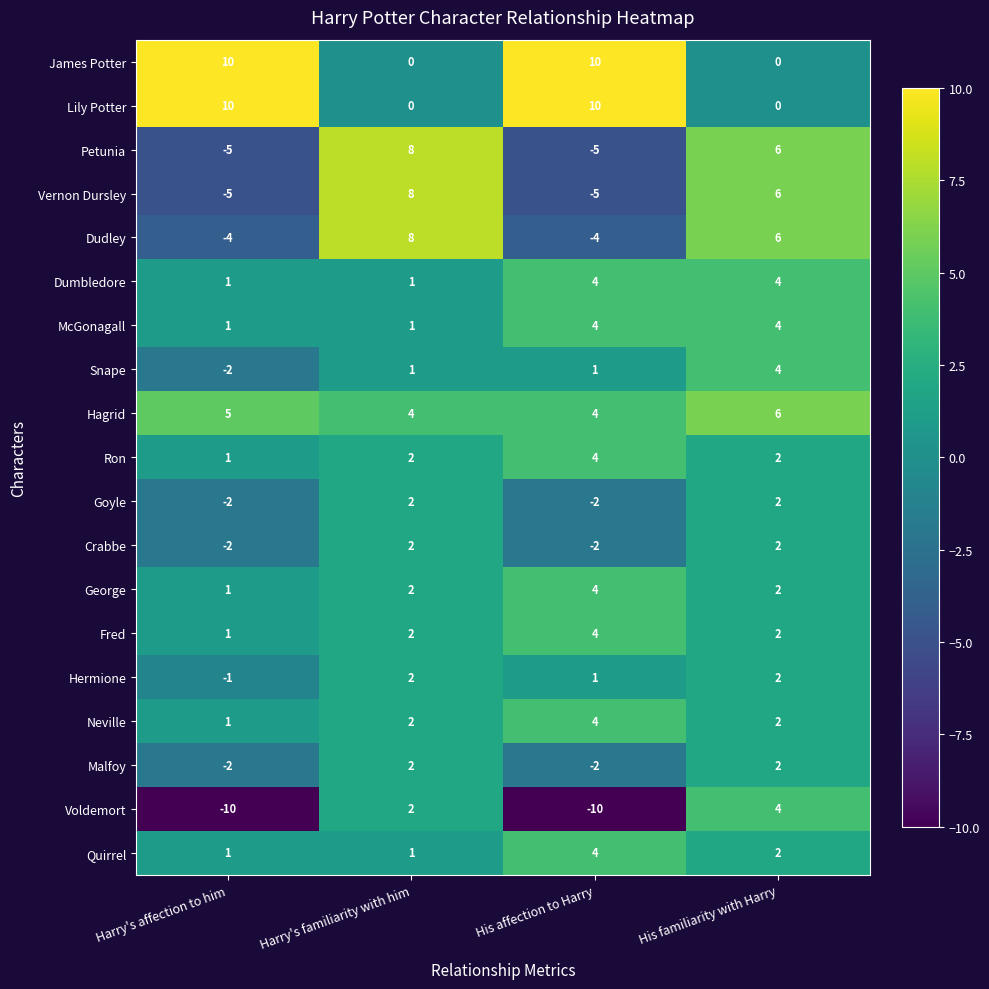

What is the sum of the Malfoy values at His affection to Harry and Harry's affection to him?

-4